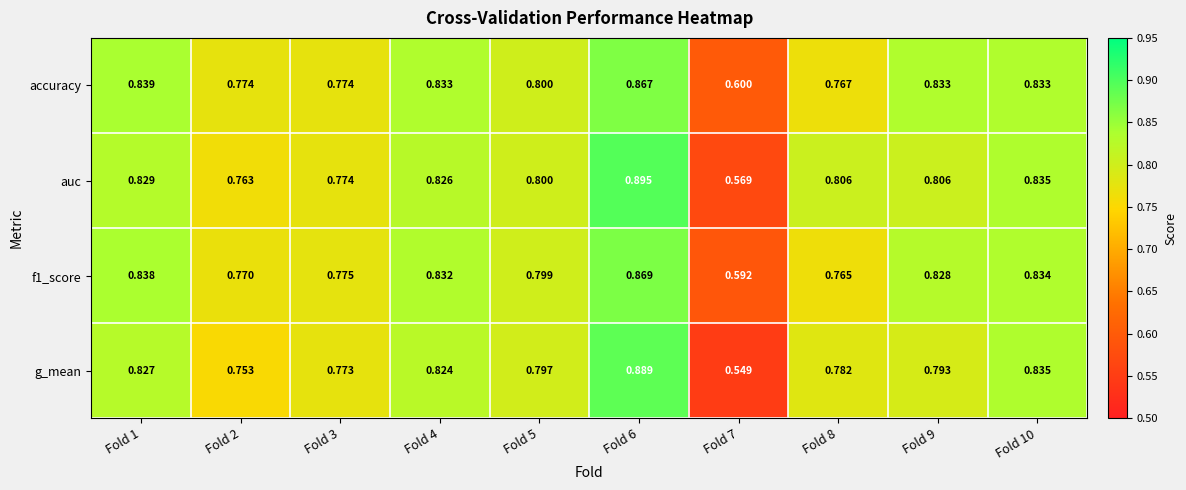

Which series has the largest range (max minus min)?

g_mean